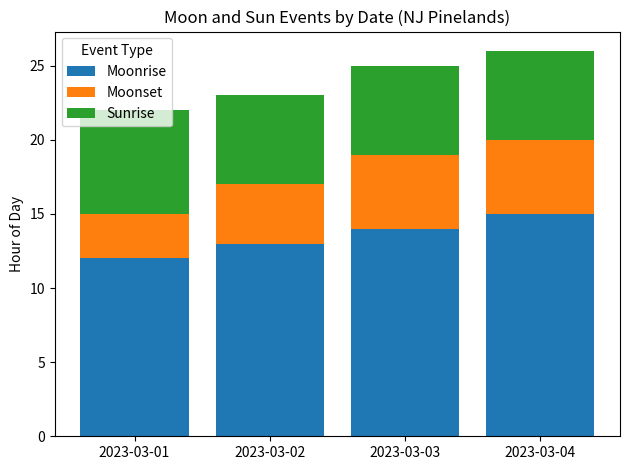

What value does the Moonrise series have at 2023-03-03?

14